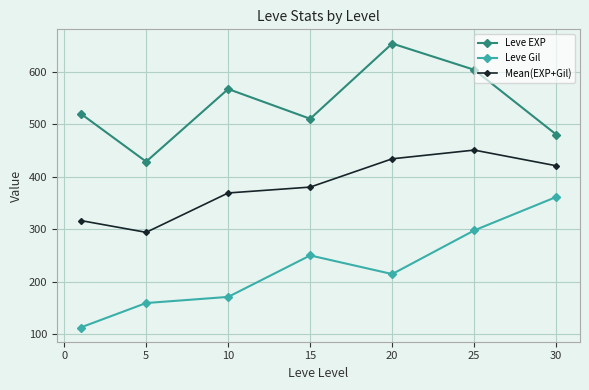

How many data points in Leve Gil are less than 214?

3